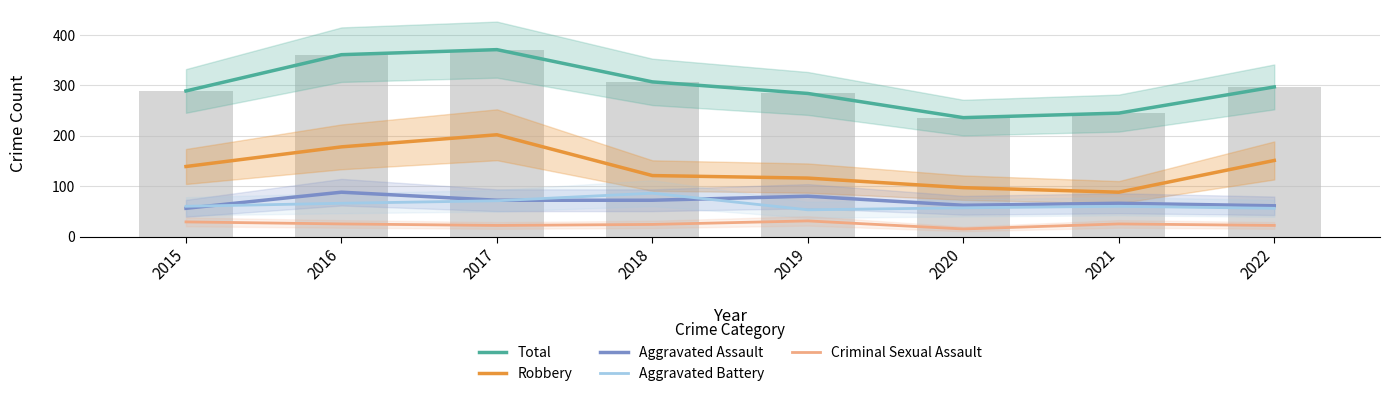

Where is Criminal Sexual Assault nearest to the value 23?

2017